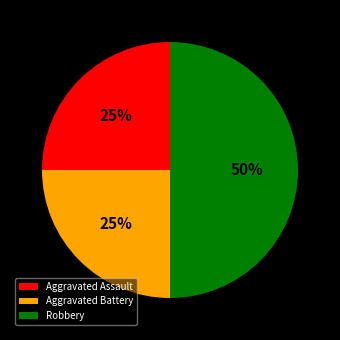

Is Aggravated Battery the majority of the pie?

No